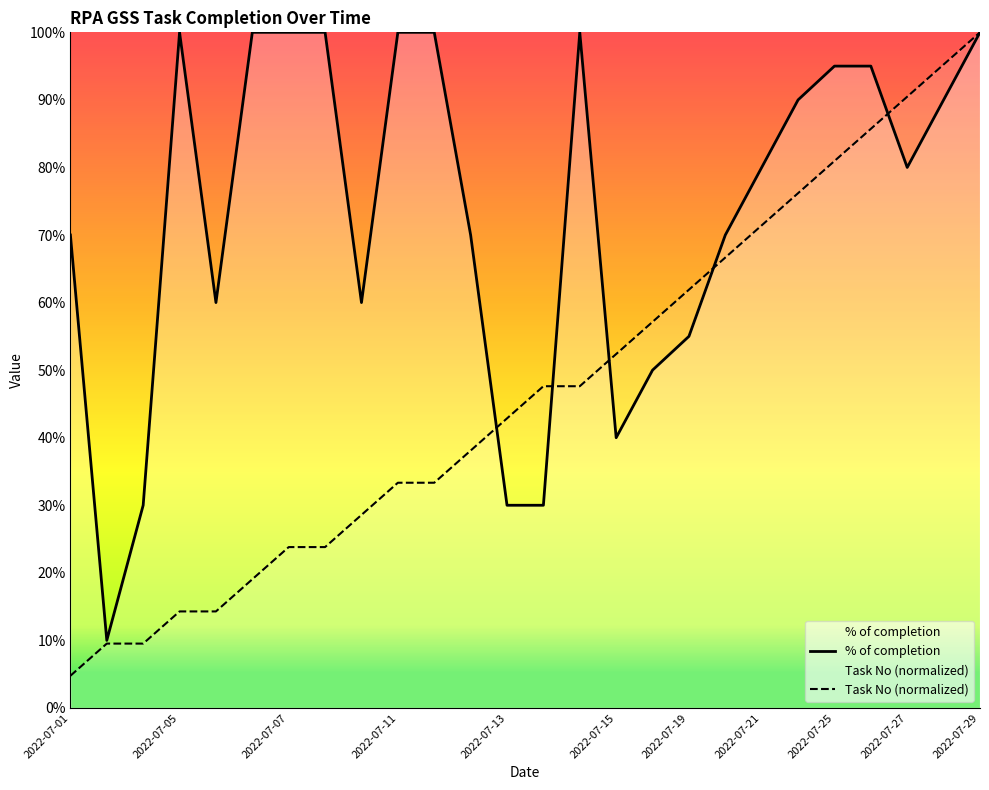

At 2022-07-04, list the series in order from smallest to largest.

Task No, % of completion